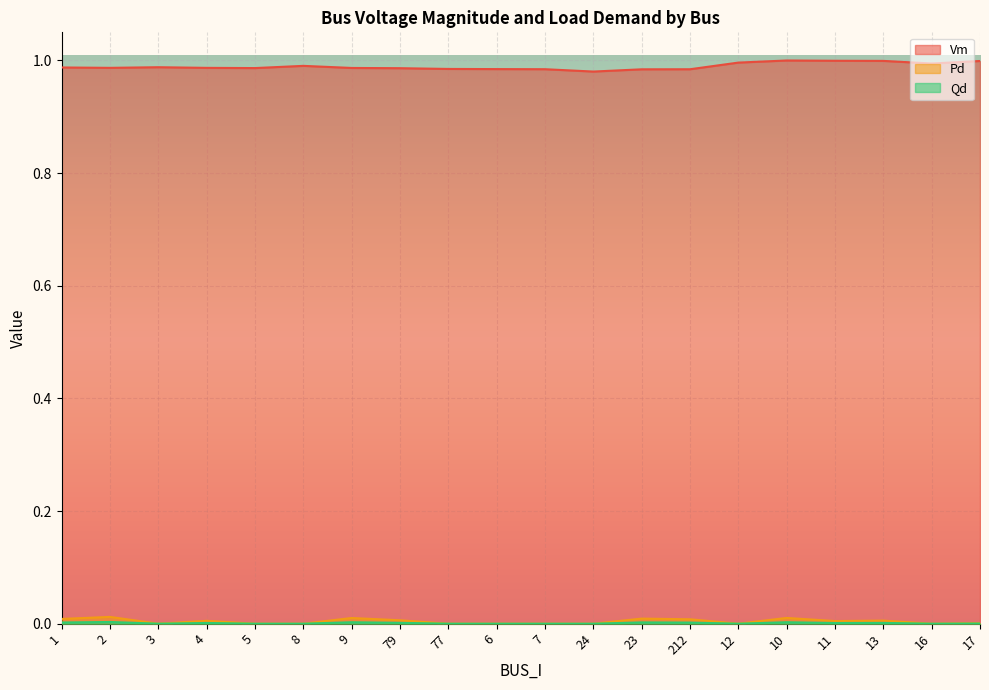

Is it true that Qd equals 0.0 at 4?

True